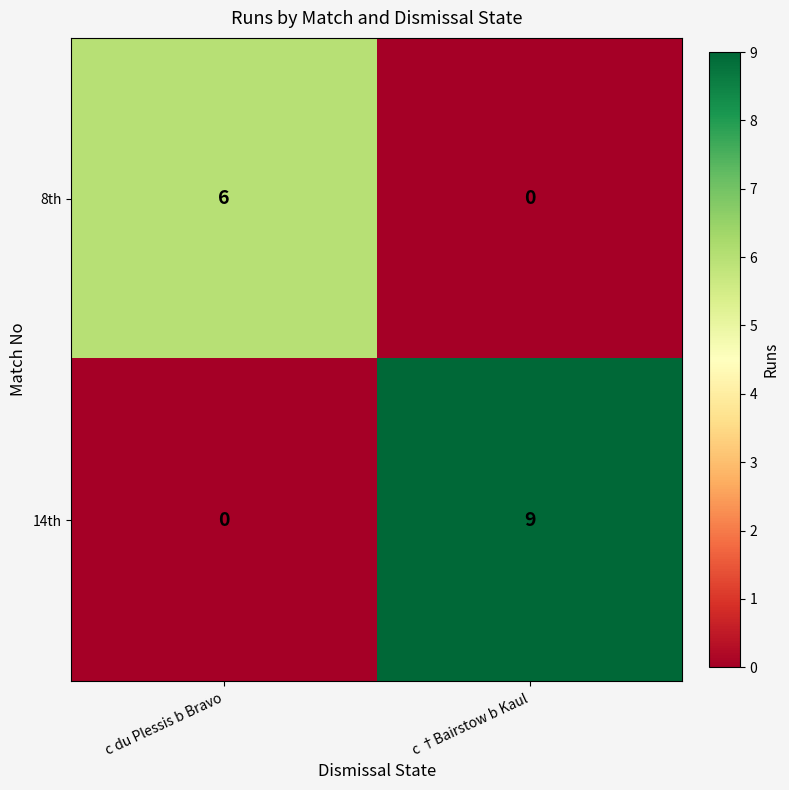

The 8th series shows 2 at c †Bairstow b Kaul. True or false?

False